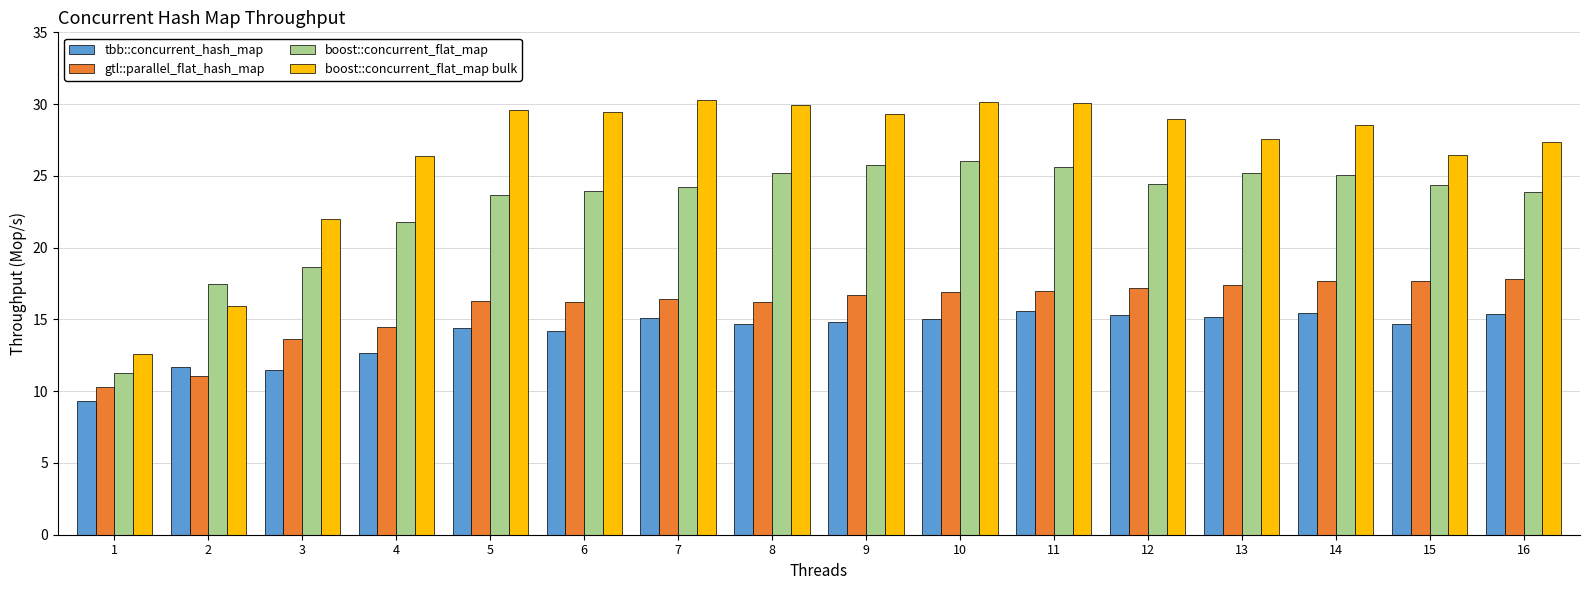

List the series in order of their peak value, highest first.

boost::concurrent_flat_map bulk, boost::concurrent_flat_map, gtl::parallel_flat_hash_map, tbb::concurrent_hash_map